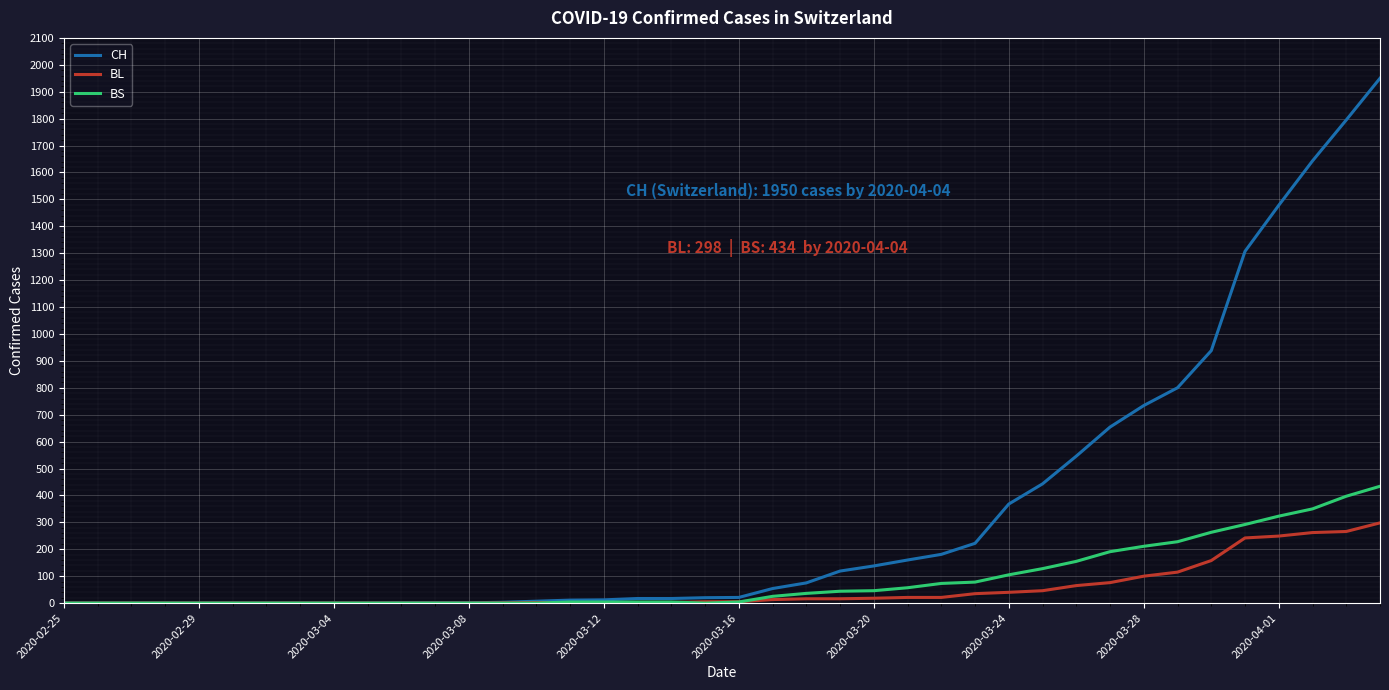

Which series has the widest spread of values?

CH